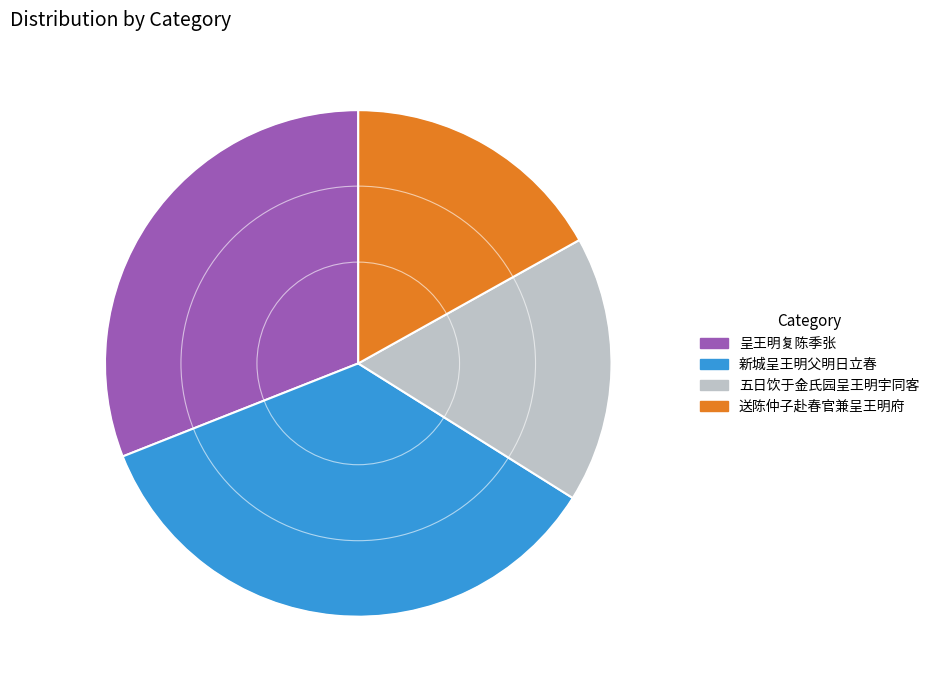

True or false: 五日饮于金氏园呈王明宇同客 accounts for 17% of the total.

True